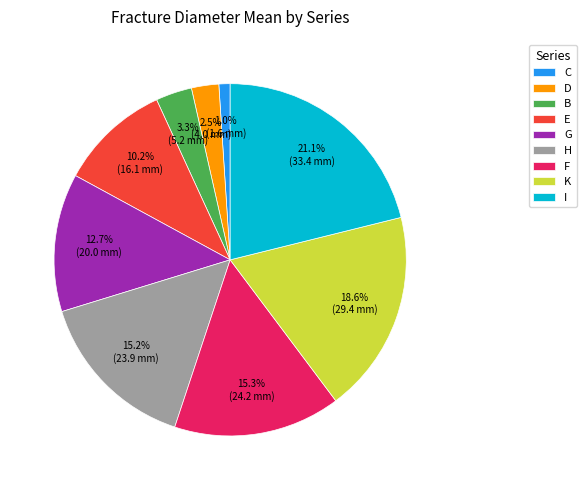

Which slice is the smallest?

C